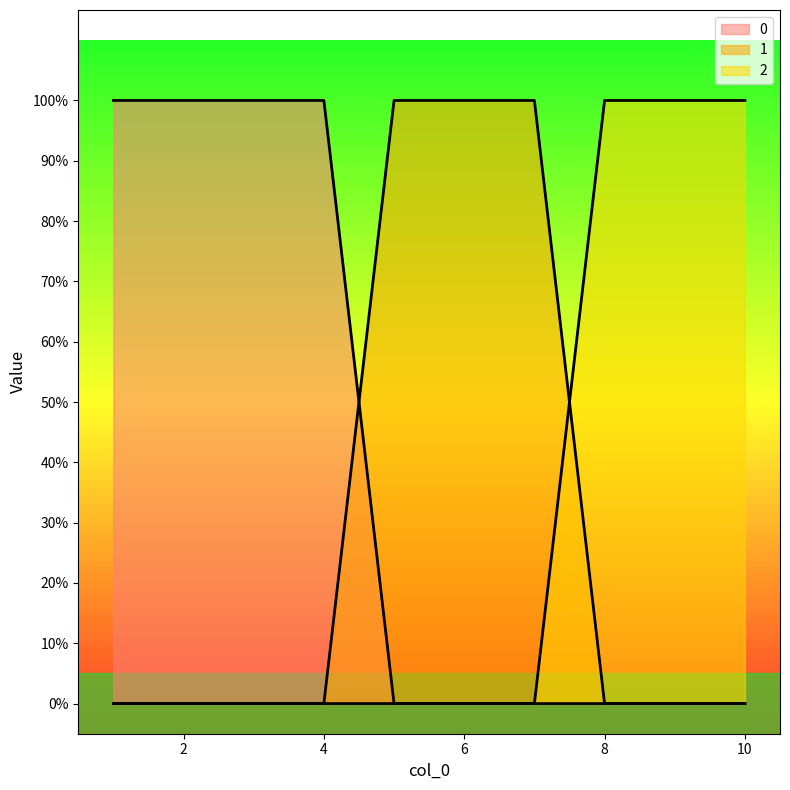

True or false: 0 and 2 cross at least once.

False